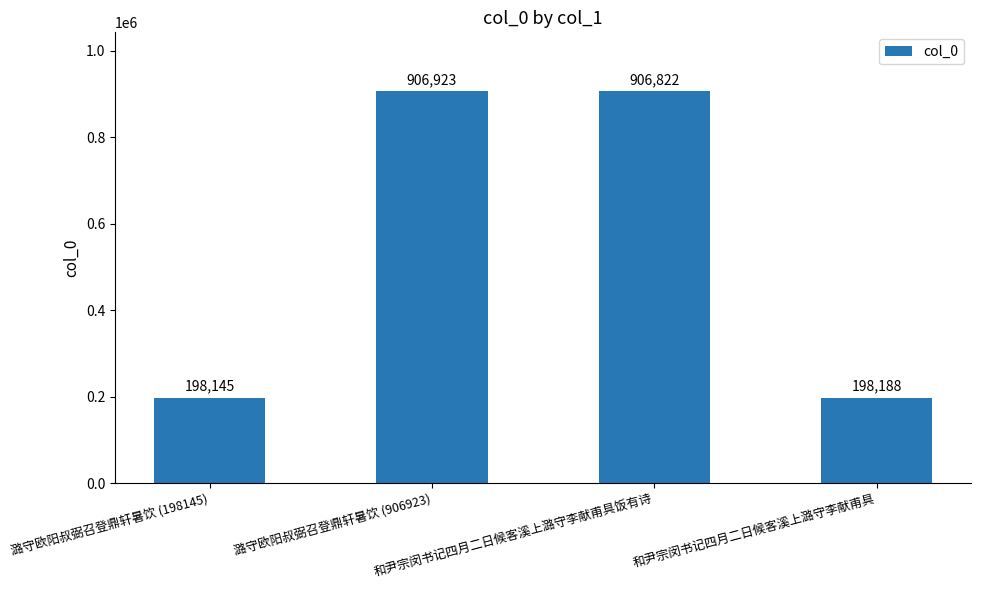

What is the label of the 4th bar from the left?

和尹宗闵书记四月二日候客溪上潞守李献甫具